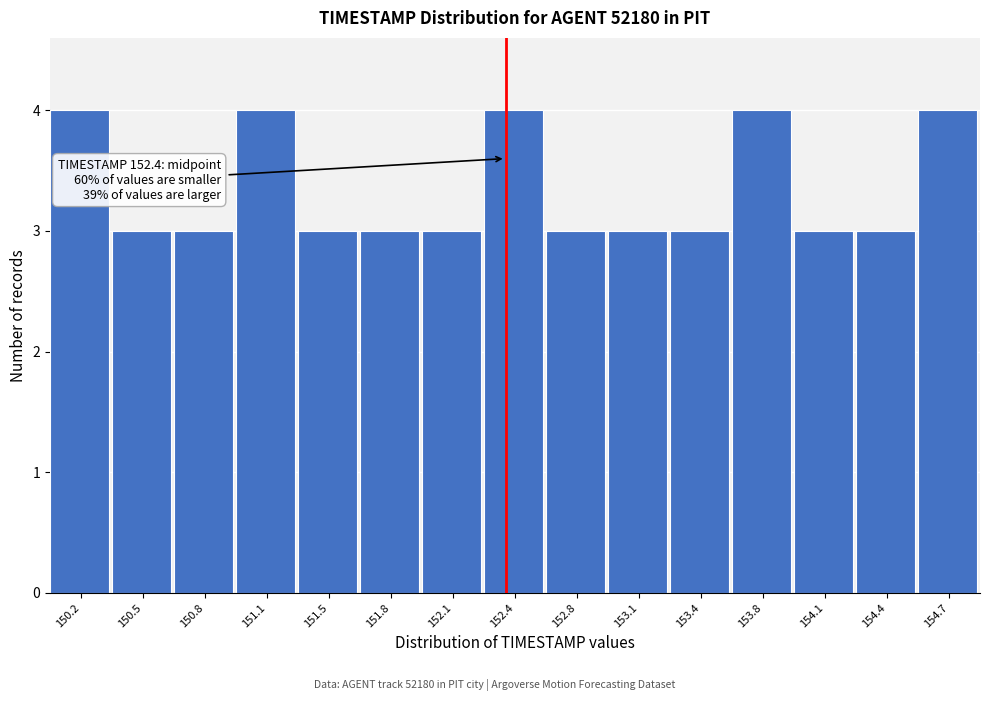

Reading right to left, what are all the values shown in this chart?

154.7=4	154.4=3	154.1=3	153.8=4	153.4=3	153.1=3	152.8=3	152.4=4	152.1=3	151.8=3	151.5=3	151.1=4	150.8=3	150.5=3	150.2=4